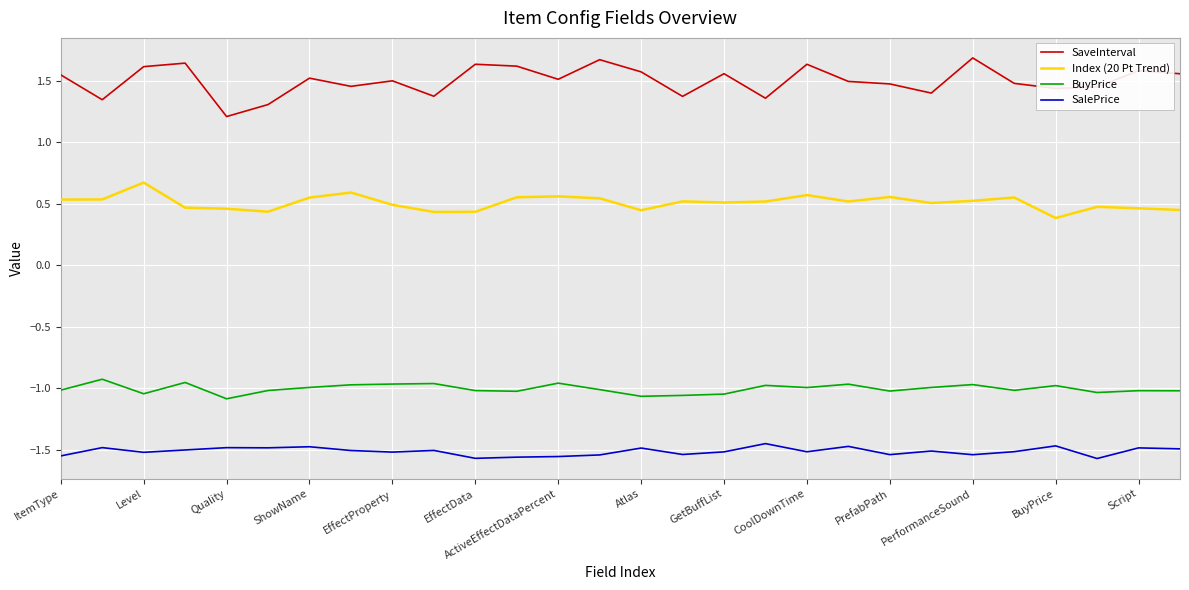

List the series in order of their overall mean, lowest first.

SalePrice, BuyPrice, Index (20 Pt Trend), SaveInterval